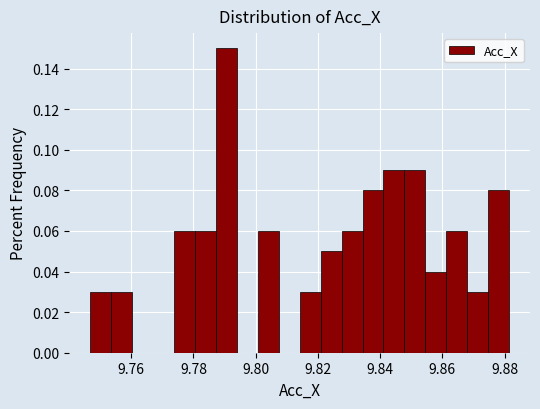

Around what value on the x-axis is the tallest bar? Give the approximate position of its centre, as read against the axis.

9.790